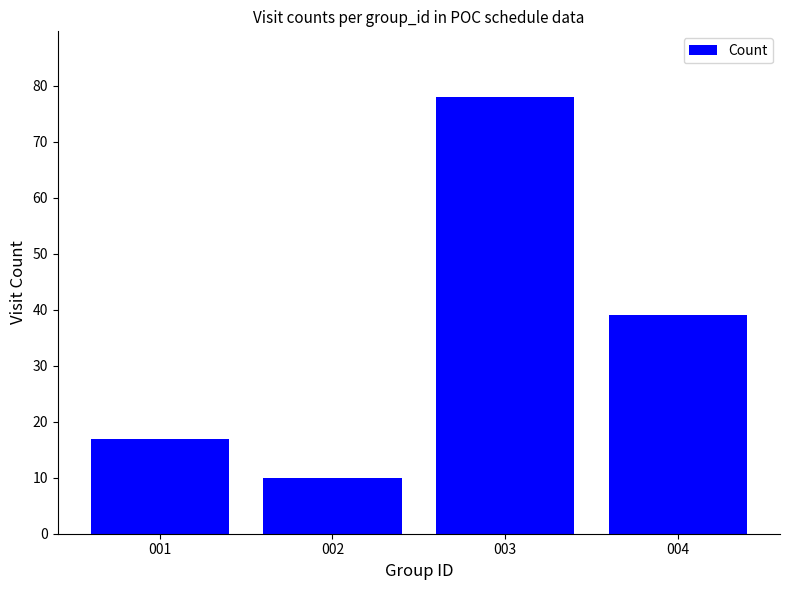

What is the average value?

36